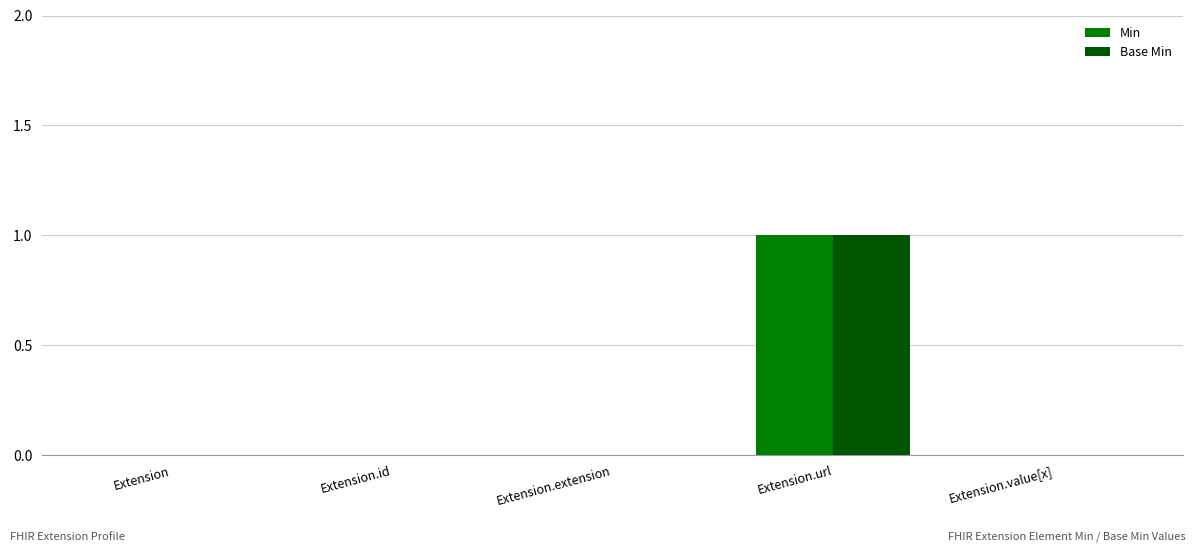

Which category has the highest value across all series?

Extension.url